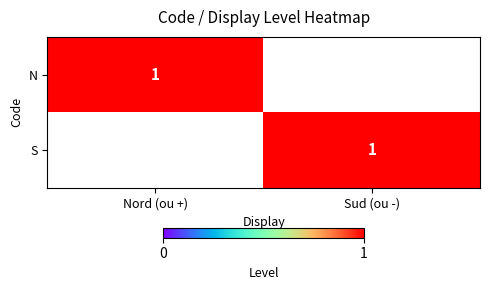

True or false: S has a value of 2 at Sud (ou -).

False